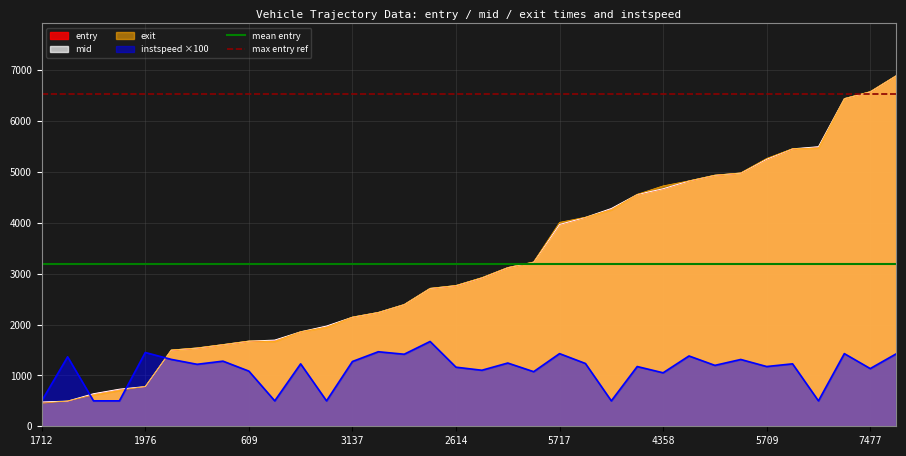

Is the value of mean entry at 1976 greater than the value of max entry ref at 1712?

No